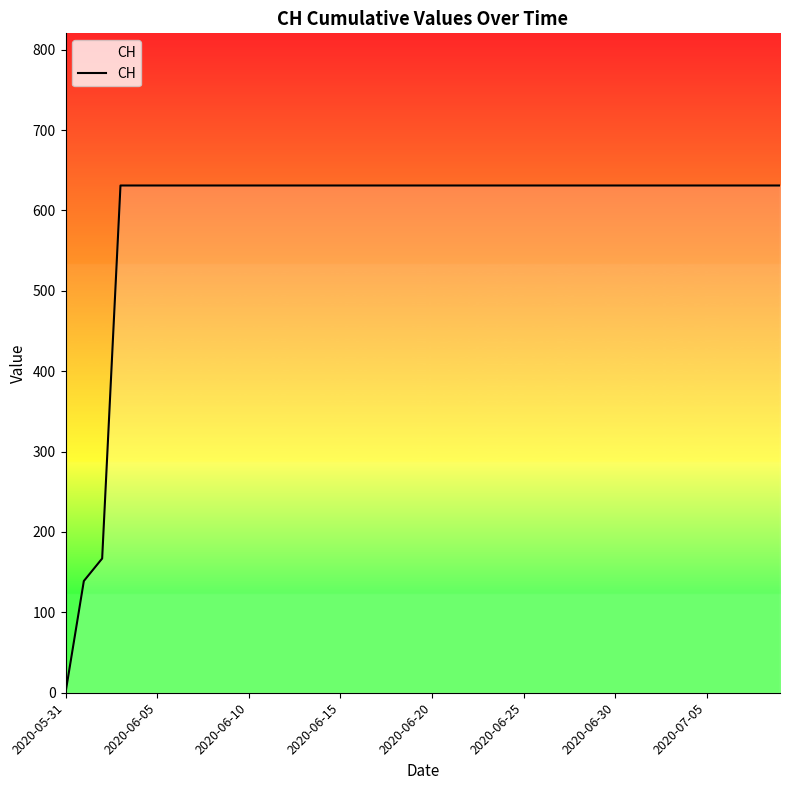

What is the difference between the maximum and minimum values?

631